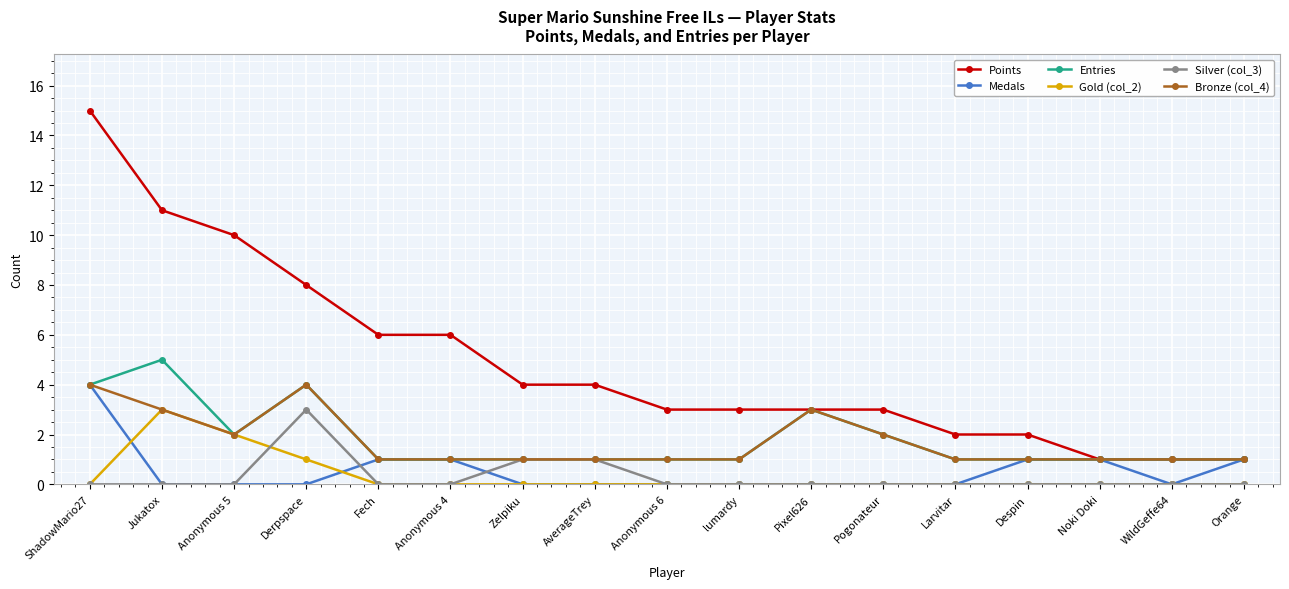

What are all the series names shown in the legend?

Points, Medals, Entries, Gold (col_2), Silver (col_3), Bronze (col_4)